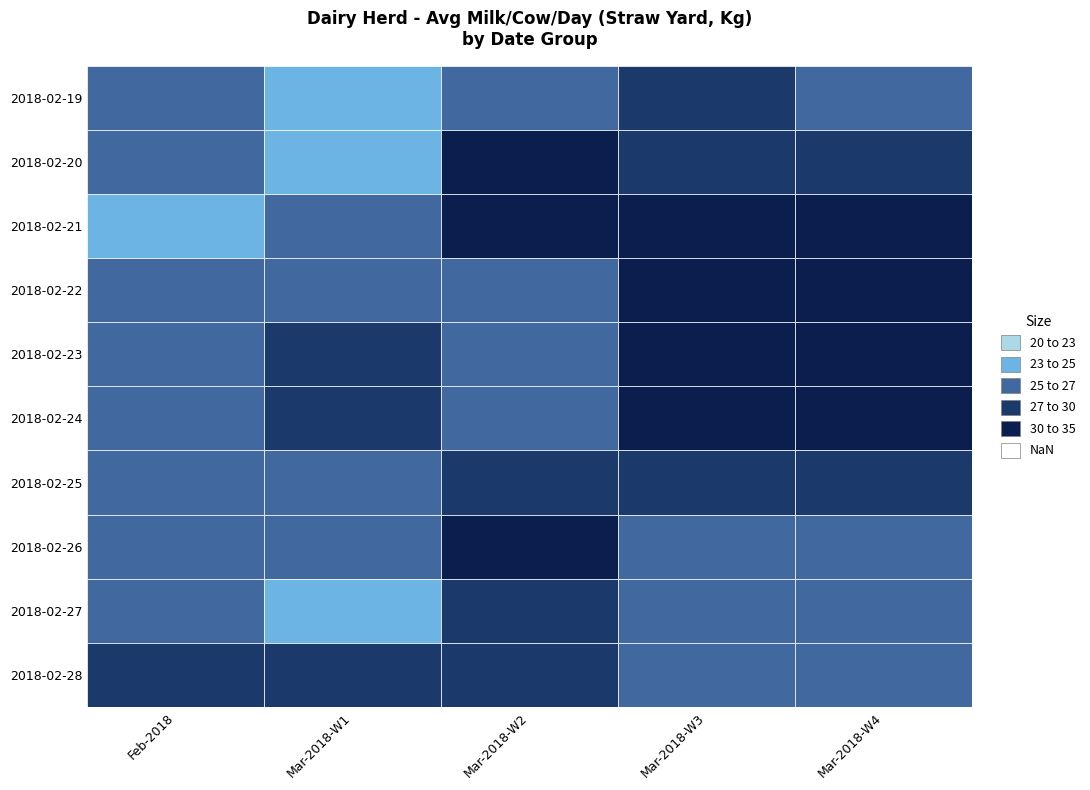

The Mar-2018-W4 series shows 26.3 at 2018-02-26. True or false?

True